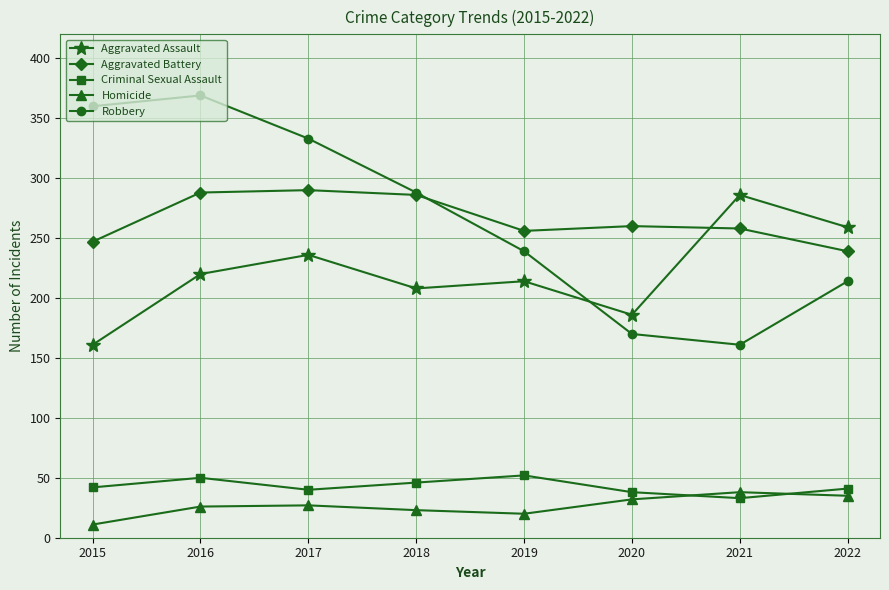

How many data points does each series have?

8